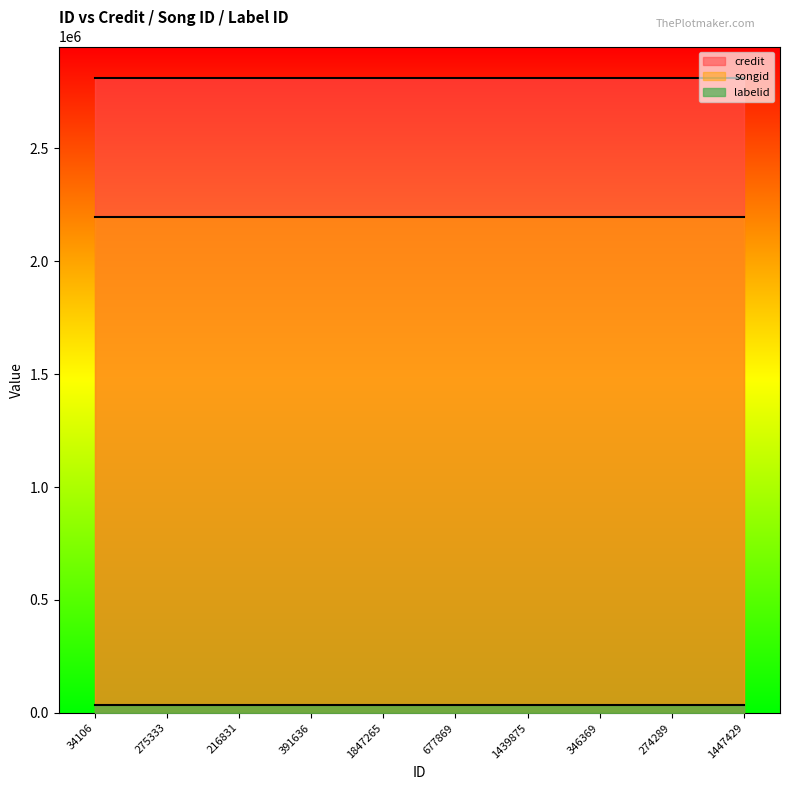

Which series has the largest total across all categories?

credit line